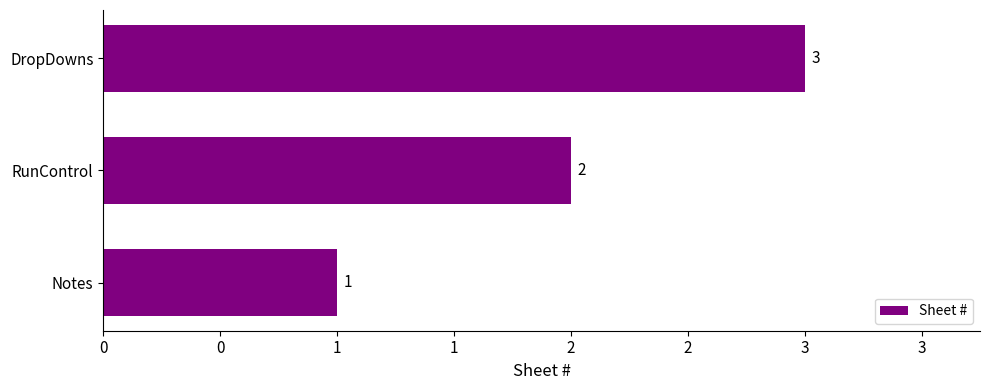

Are the bars grouped side by side (vs. stacked)?

No